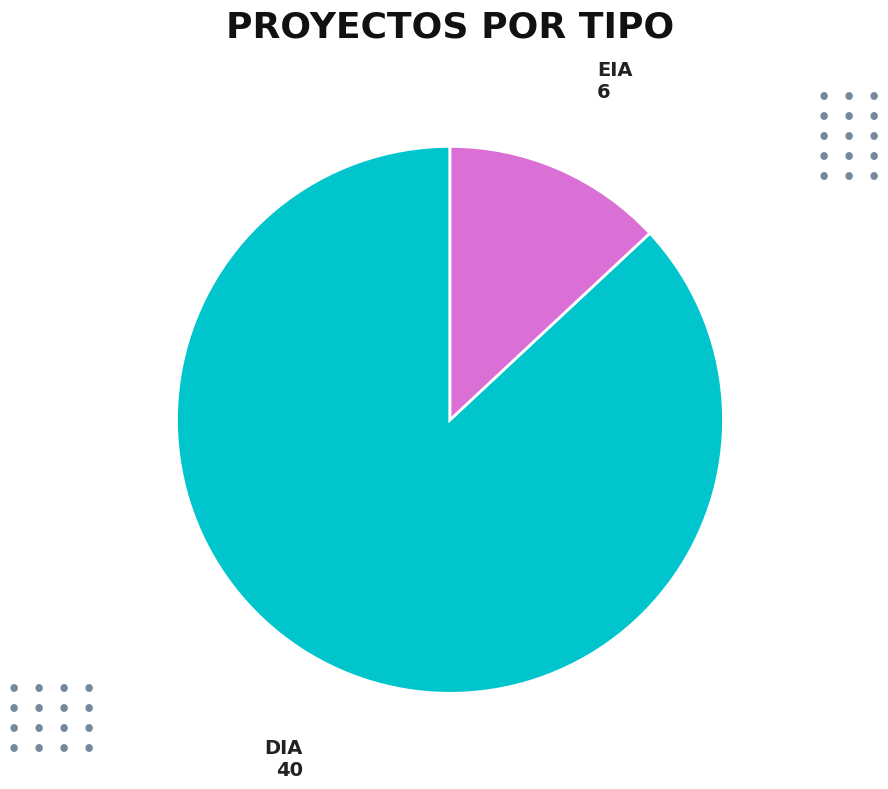

Which category has the biggest portion of the pie?

DIA